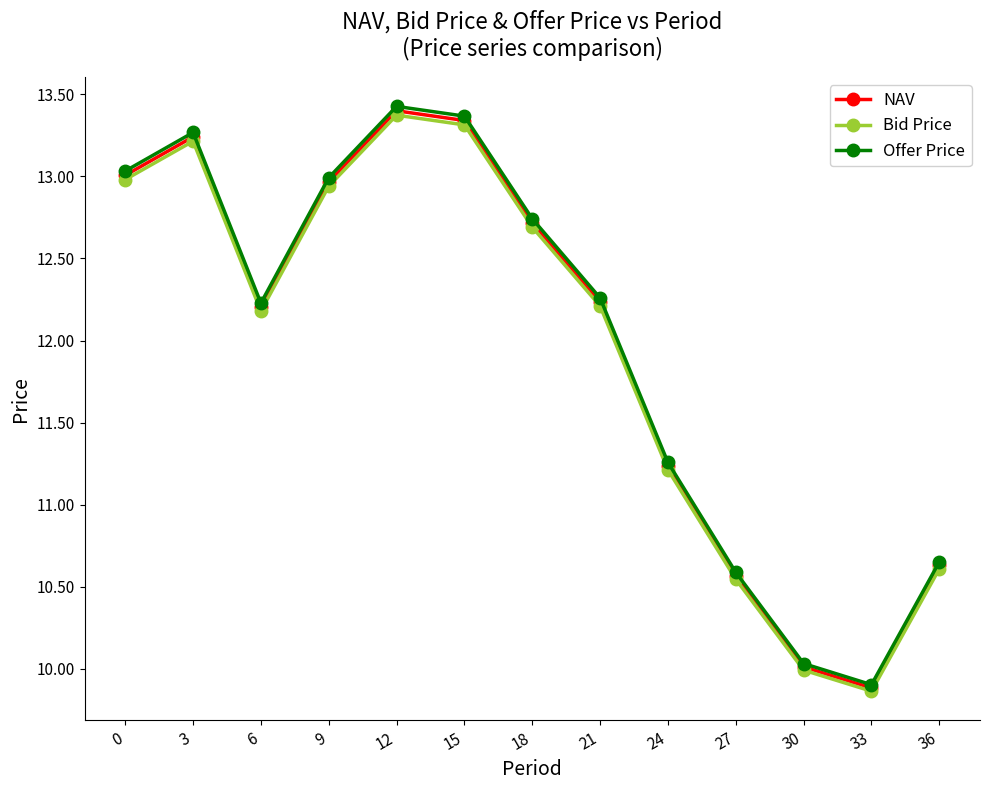

At how many categories does at least one series exceed 10?

12